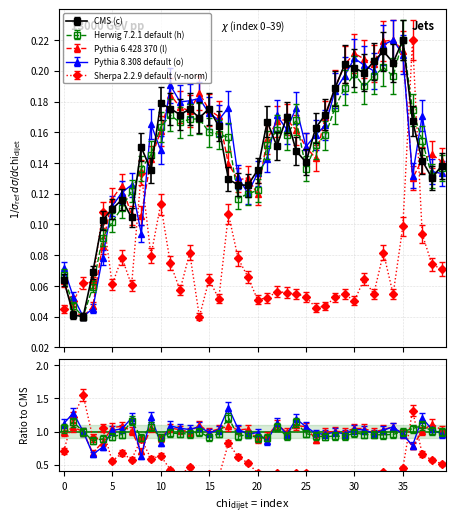

What is the value of the Pythia 8.308 default (o) point at the 33rd from the left?

0.2